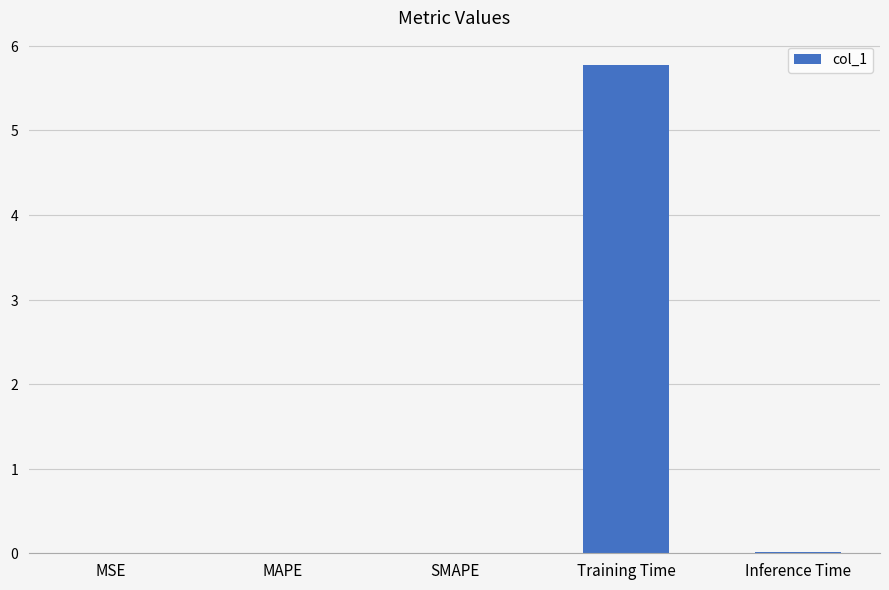

The value at SMAPE is 0.0. True or false?

False